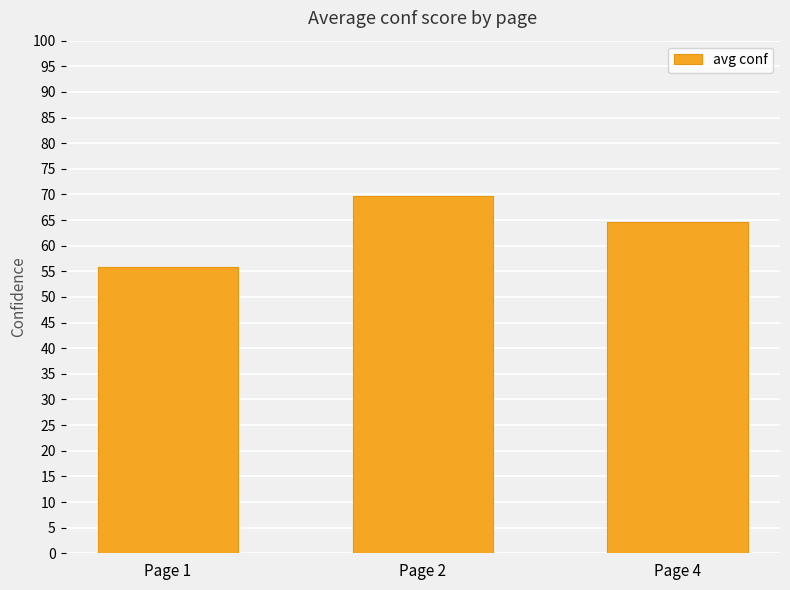

Rank the categories by value from highest to lowest.

Page 2, Page 4, Page 1